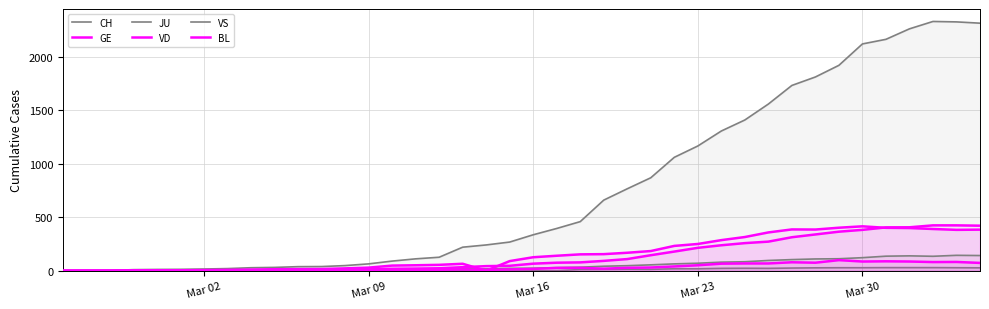

Reading left to right, what are all the values shown in this chart?

CH: 0	1	2	10	12	13	16	20	28	31	38	39	48	64	90	111	126	220	241	268	336	395	459	660	766	869	1060	1166	1306	1409	1558	1732	1811	1920	2120	2163	2261	2330	2326	2314
GE: 0	1	1	2	3	3	3	4	4	5	7	7	9	13	18	20	23	33	43	46	66	75	78	92	109	145	179	214	238	258	272	313	339	365	382	405	406	424	424	421
JU: 0	0	0	0	0	0	0	0	0	0	0	0	0	0	0	0	0	0	0	0	0	0	11	12	14	13	18	18	22	23	22	25	27	28	28	29	29	29	28	27
VD: 0	0	0	4	4	4	6	8	11	14	15	16	22	29	48	51	55	65	0	90	126	140	153	155	168	184	232	250	286	315	358	386	385	402	415	401	399	390	382	384
VS: 0	0	0	3	3	4	4	5	6	3	3	0	3	7	8	11	12	17	17	22	24	29	33	42	47	55	64	70	80	84	96	104	110	112	122	136	139	135	144	142
BL: 0	0	0	0	1	1	1	1	1	1	4	4	4	4	5	3	9	12	8	12	17	26	27	19	27	30	40	51	66	68	68	79	75	99	86	88	86	81	82	73